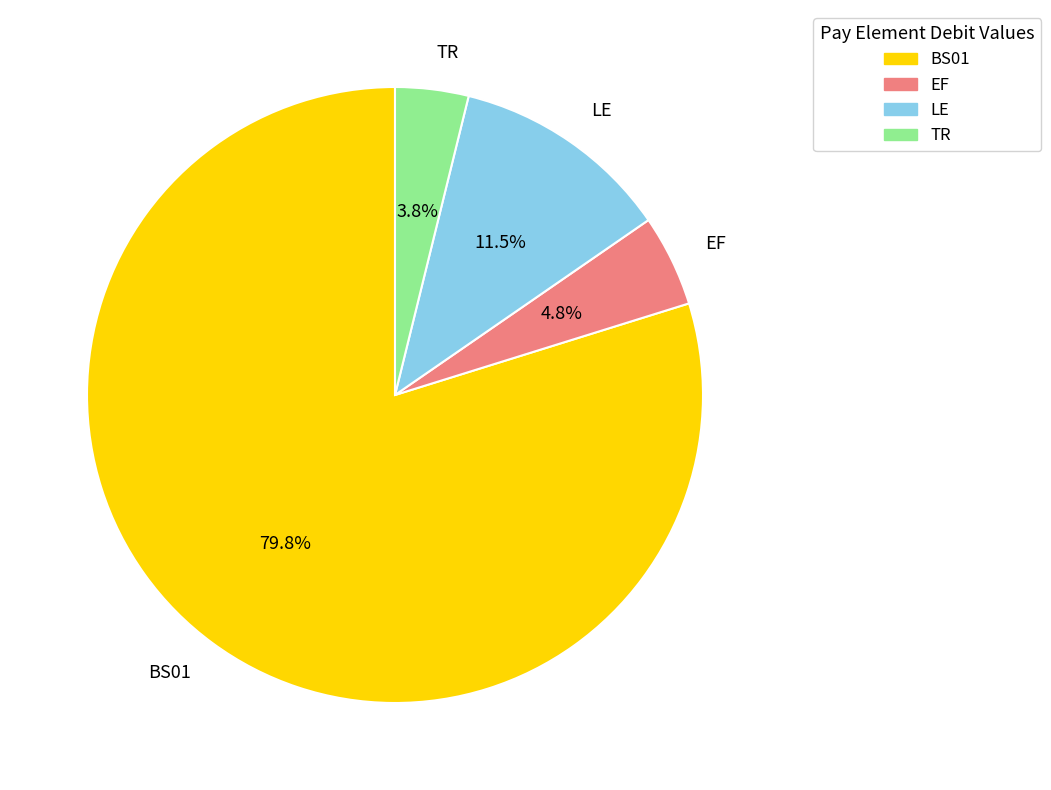

How many slices are in this pie chart?

4